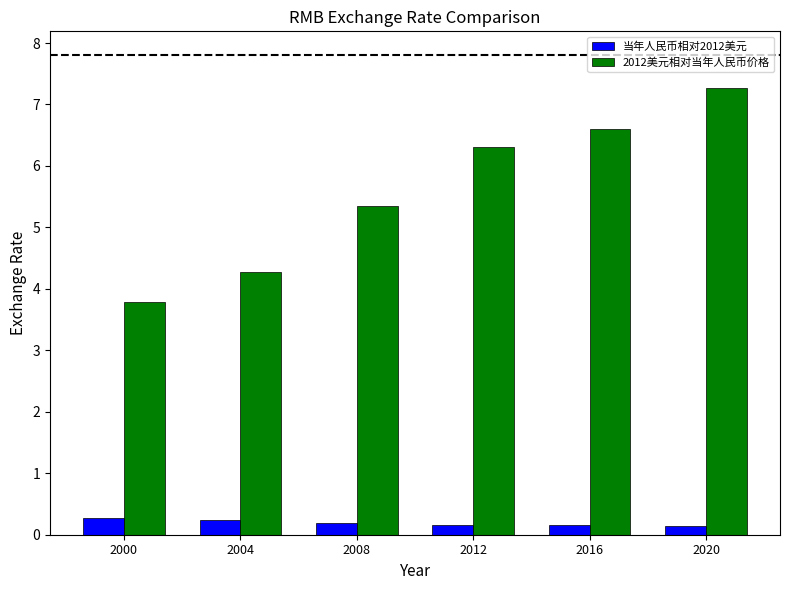

What is the minimum value for 当年人民币相对2012美元?

0.1